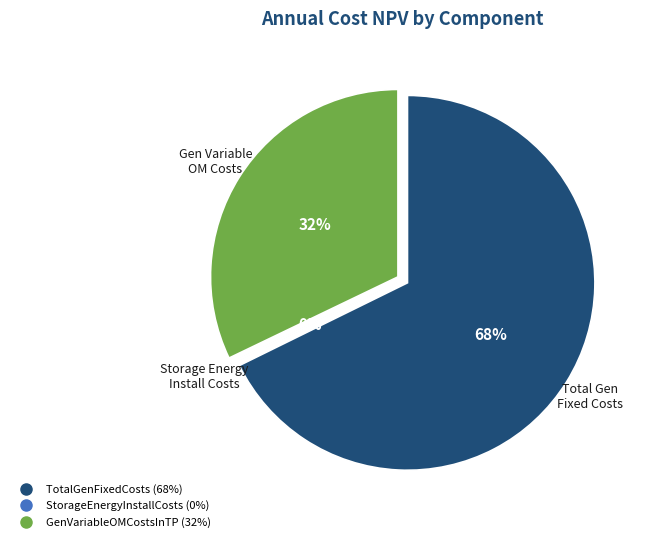

What is the largest slice in the pie chart?

TotalGenFixedCosts